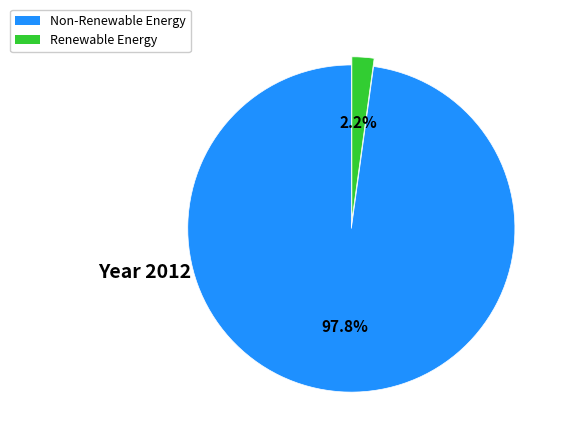

Is there a majority slice in this chart?

Yes